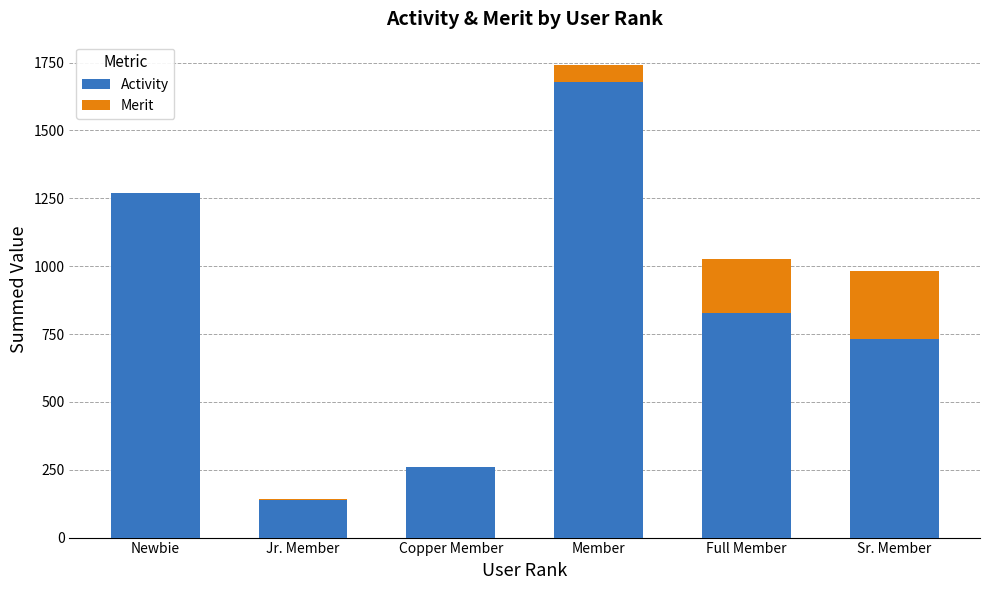

Read the Activity value at Member.

1680